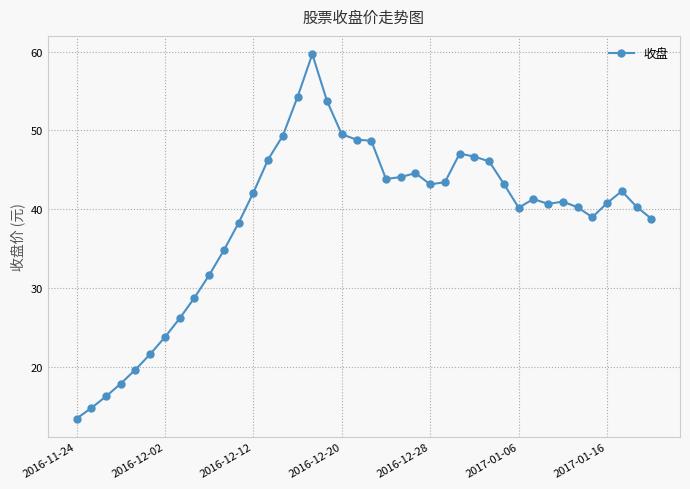

What is the average value?

38.7